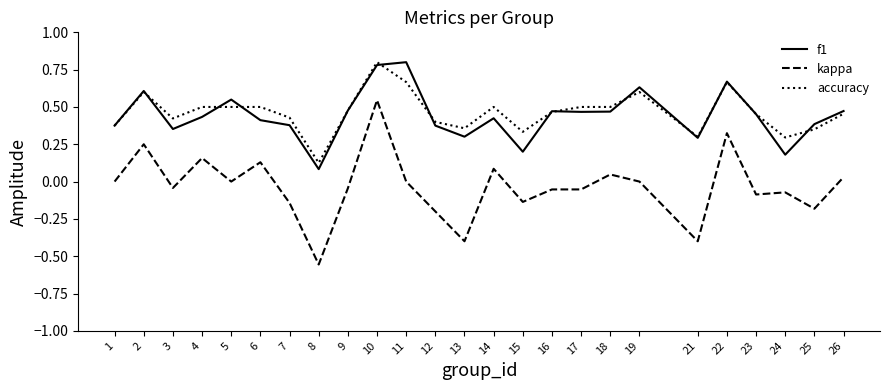

Between 15 and 18, which series saw the biggest shift?

f1